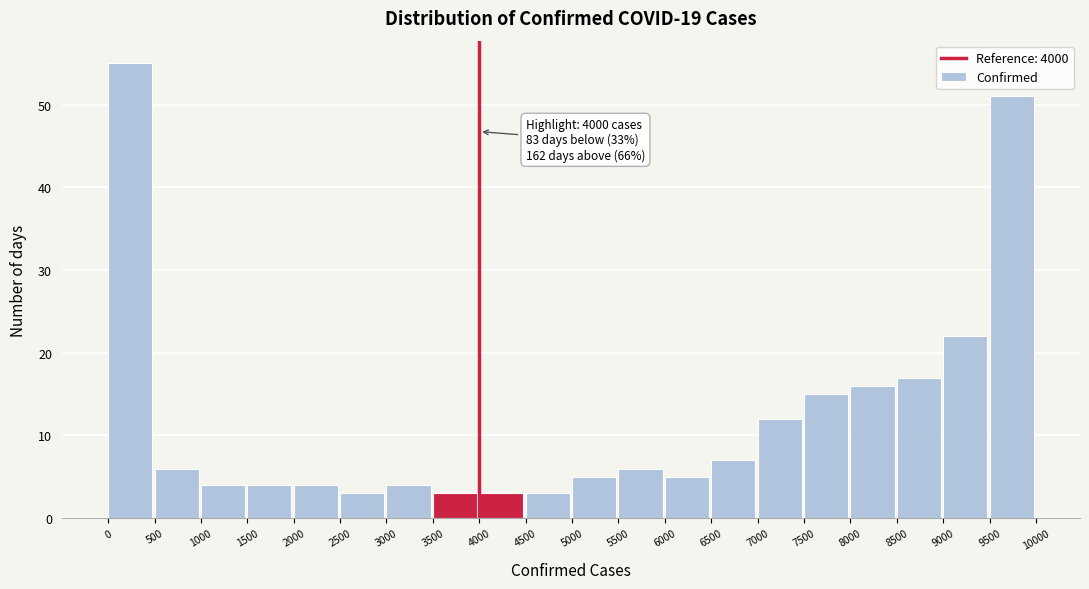

Which range on the x-axis has the tallest bar?

0 to 500